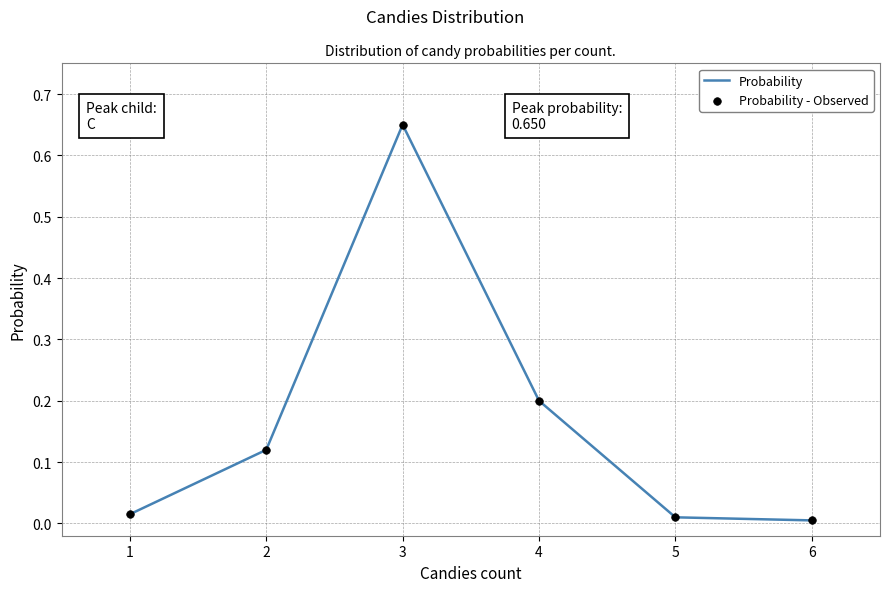

What is the sum of the values at 4 and 3?

0.9